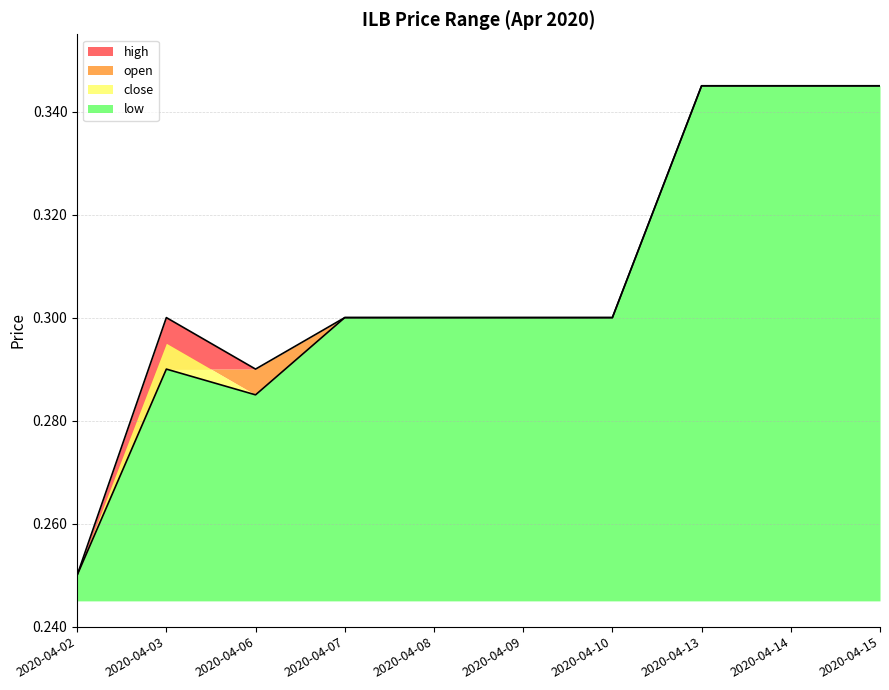

True or false: high and open cross at least once.

False